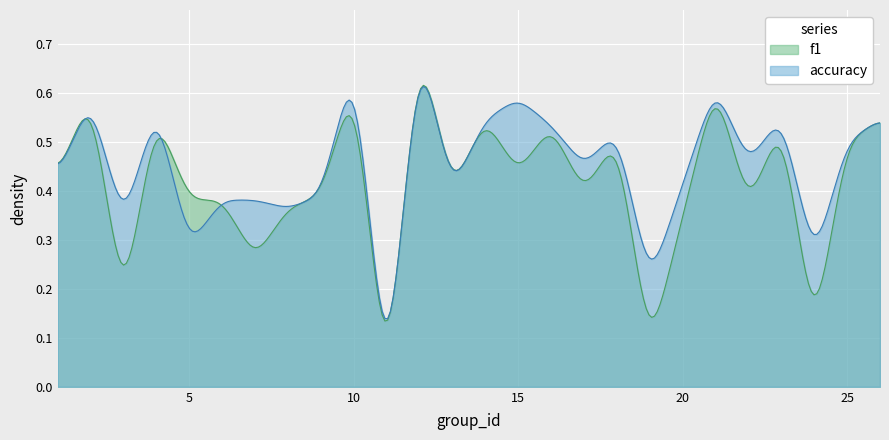

How many times do f1 and accuracy cross each other?

6